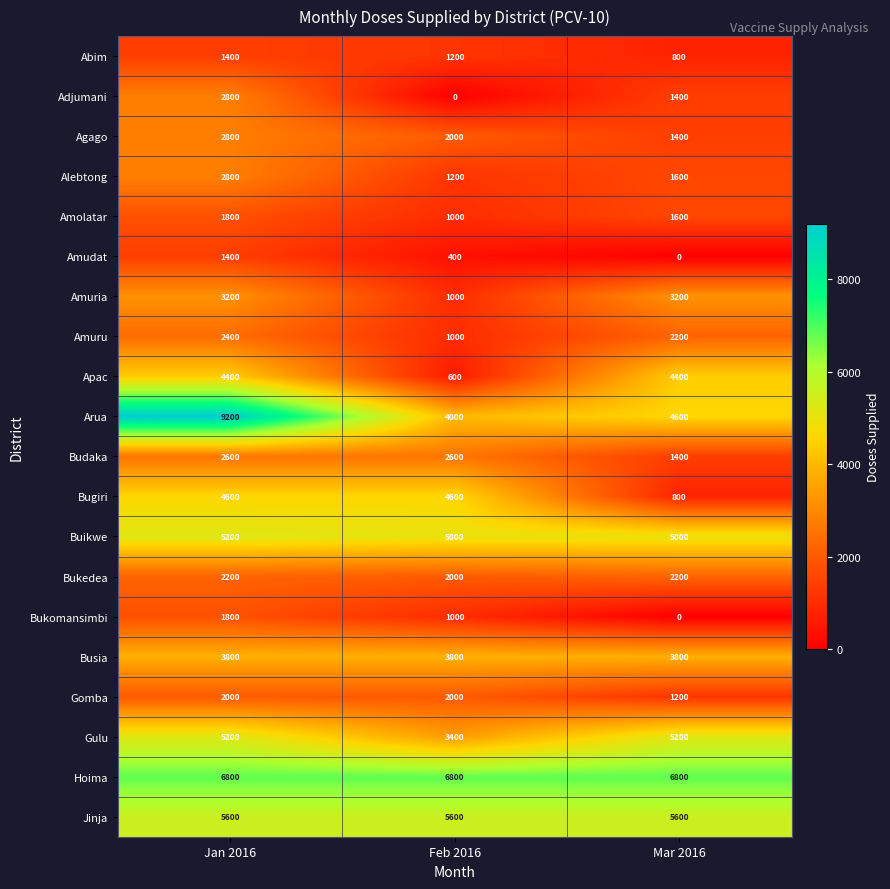

Which label corresponds to the largest value in the chart?

Jan 2016